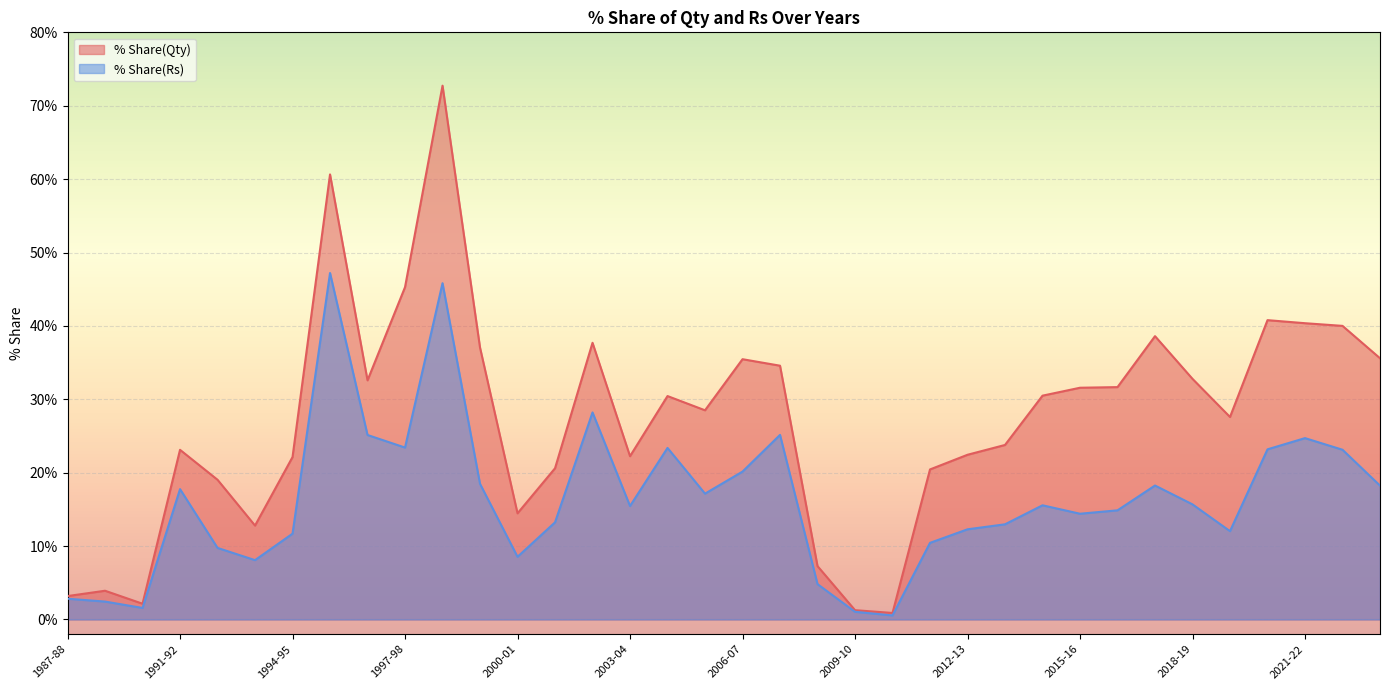

True or false: % Share(Qty) and % Share(Rs) cross at least once.

False